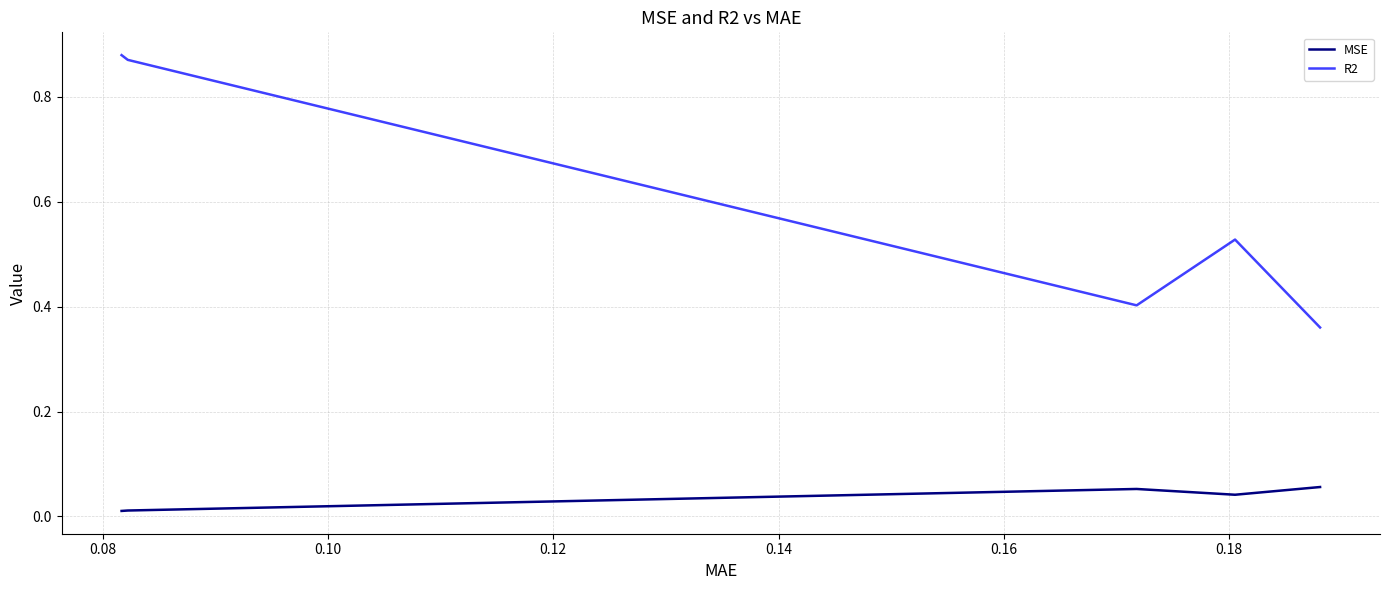

True or false: R2 and MSE cross at least once.

False